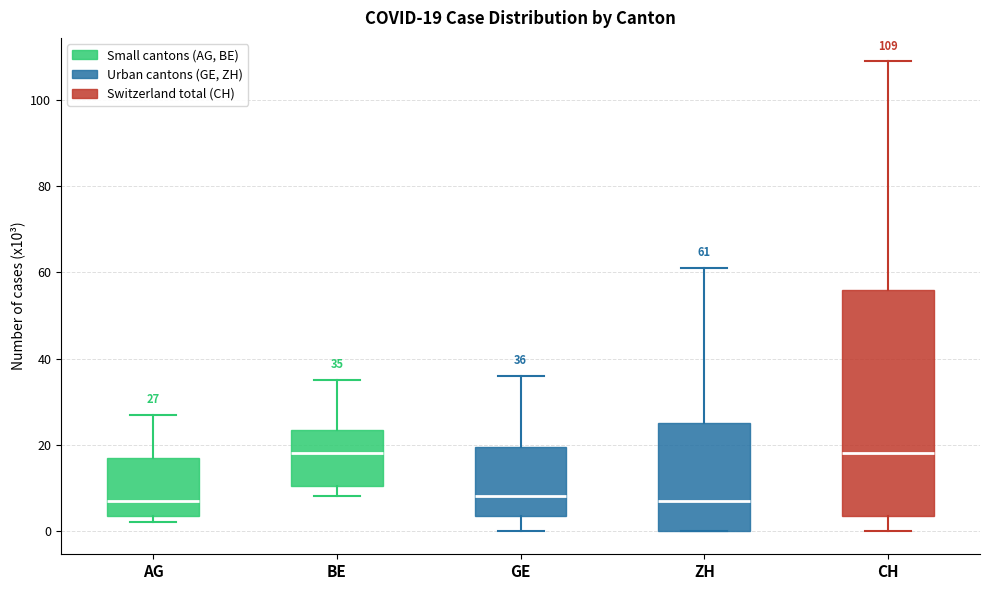

Which box is the tallest, from its lower edge to its upper edge?

CH